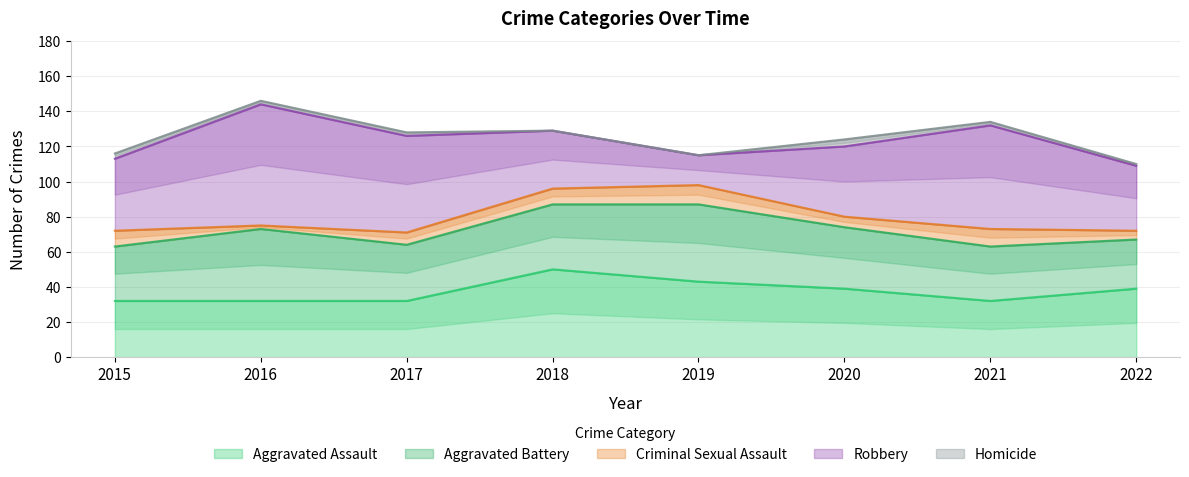

Where is the first local minimum for Robbery?

2019